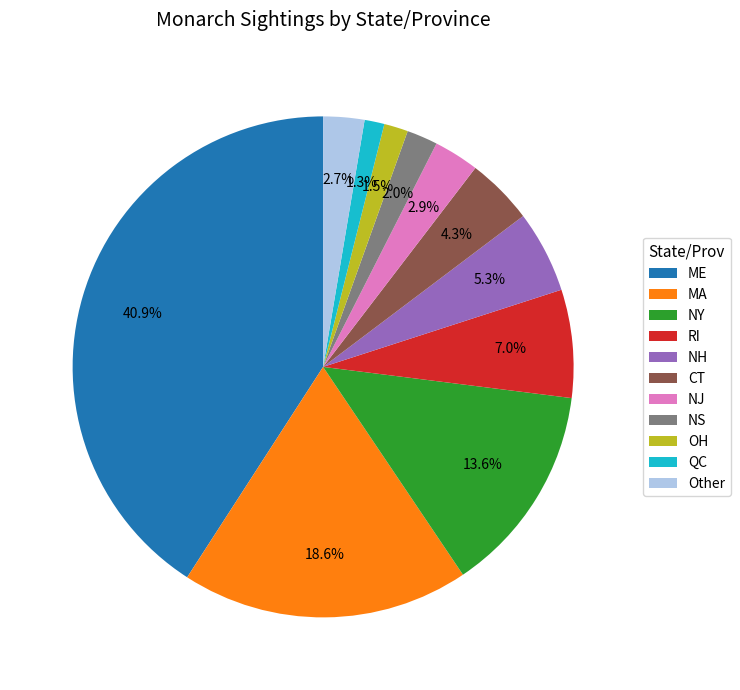

Which category has the biggest portion of the pie?

ME